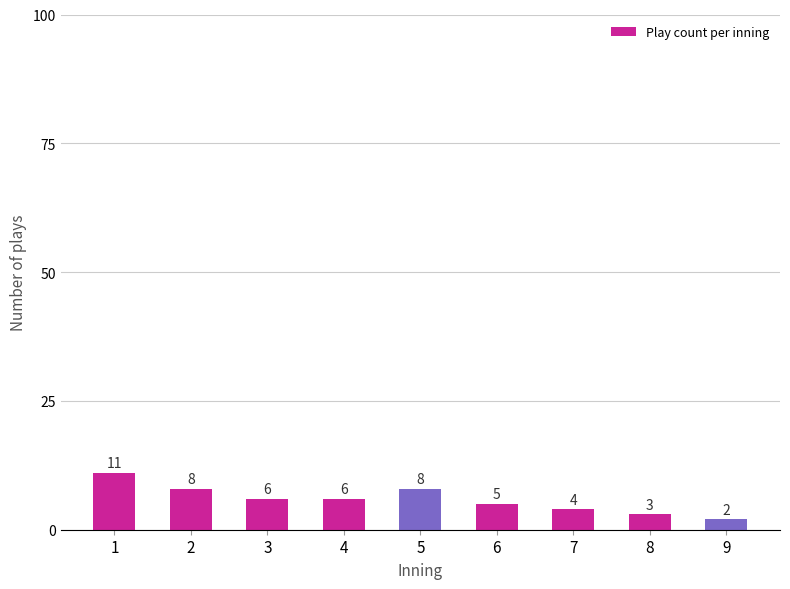

Are the bars grouped side by side (vs. stacked)?

No